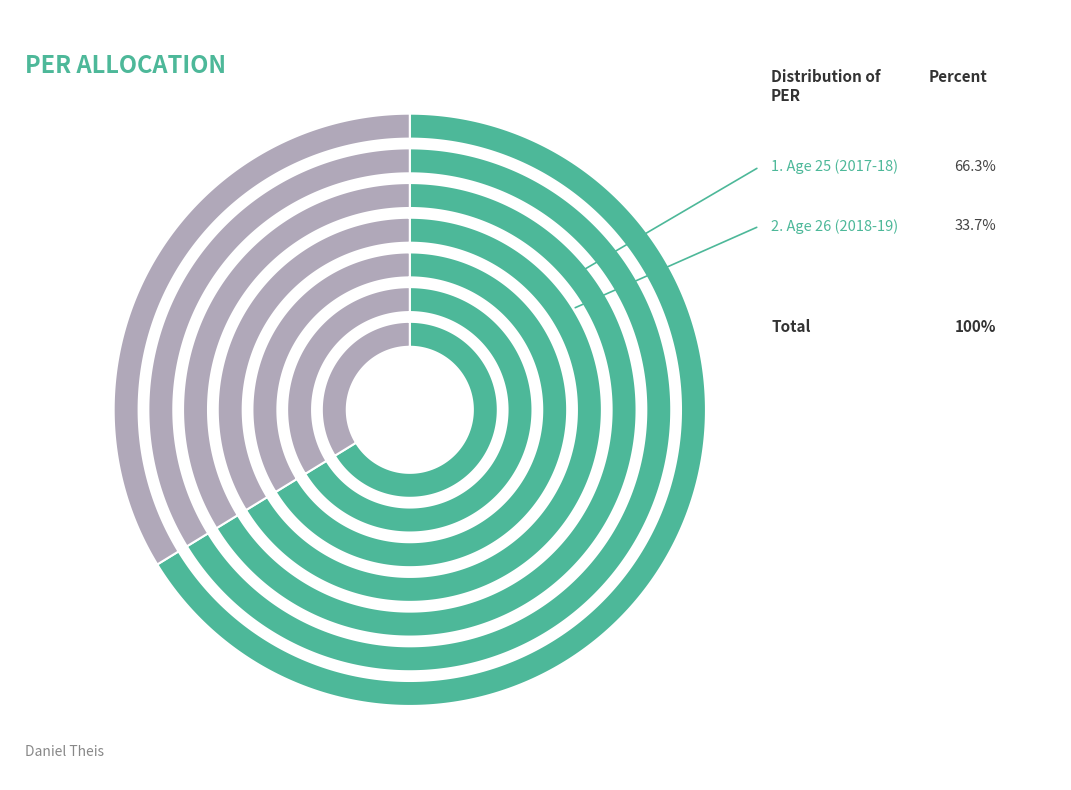

Is it true that Age 26 (2018-19) is 26% of the pie?

False